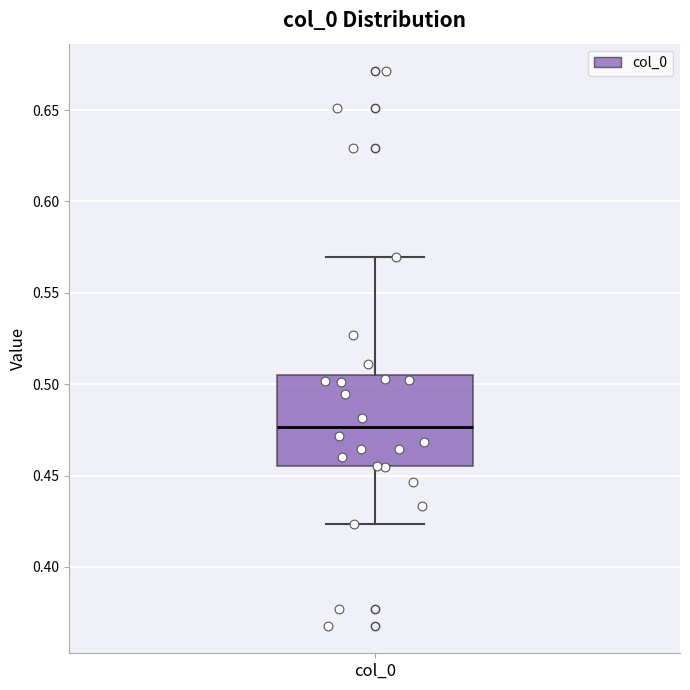

Where is the lower edge of the box for col_0 on the y-axis? The values are not printed on the chart, so give them approximately, as read against the axis.

0.455